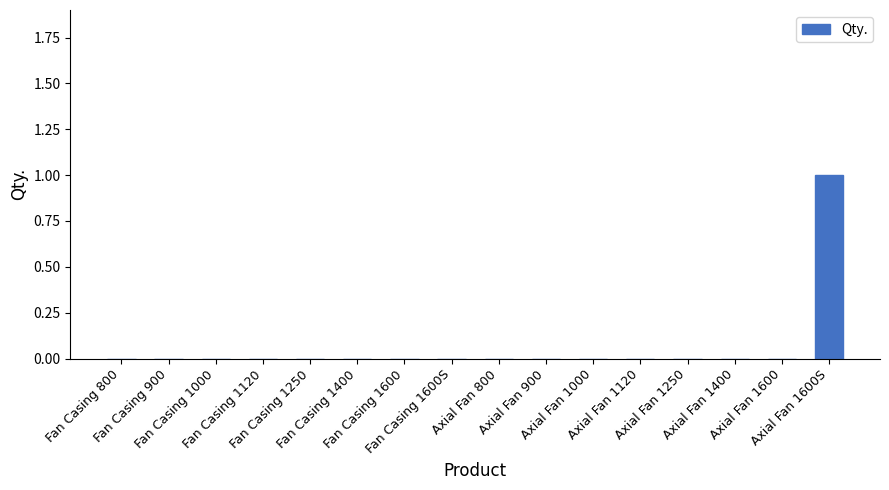

How many values are between 0 and 1?

16